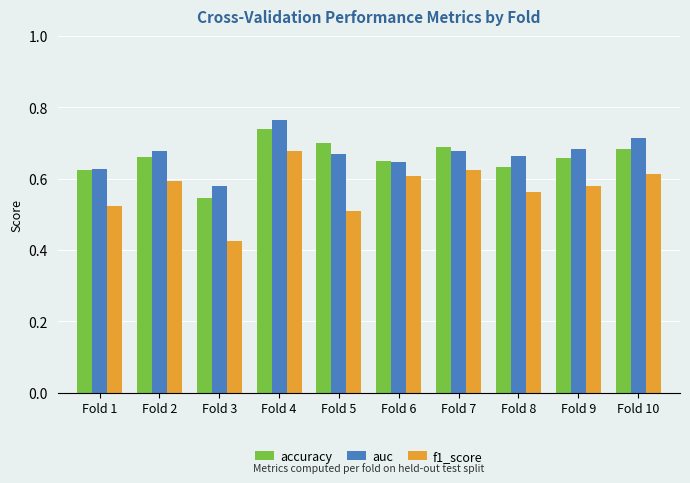

Is the value of f1_score at Fold 9 greater than the value of accuracy at Fold 7?

No